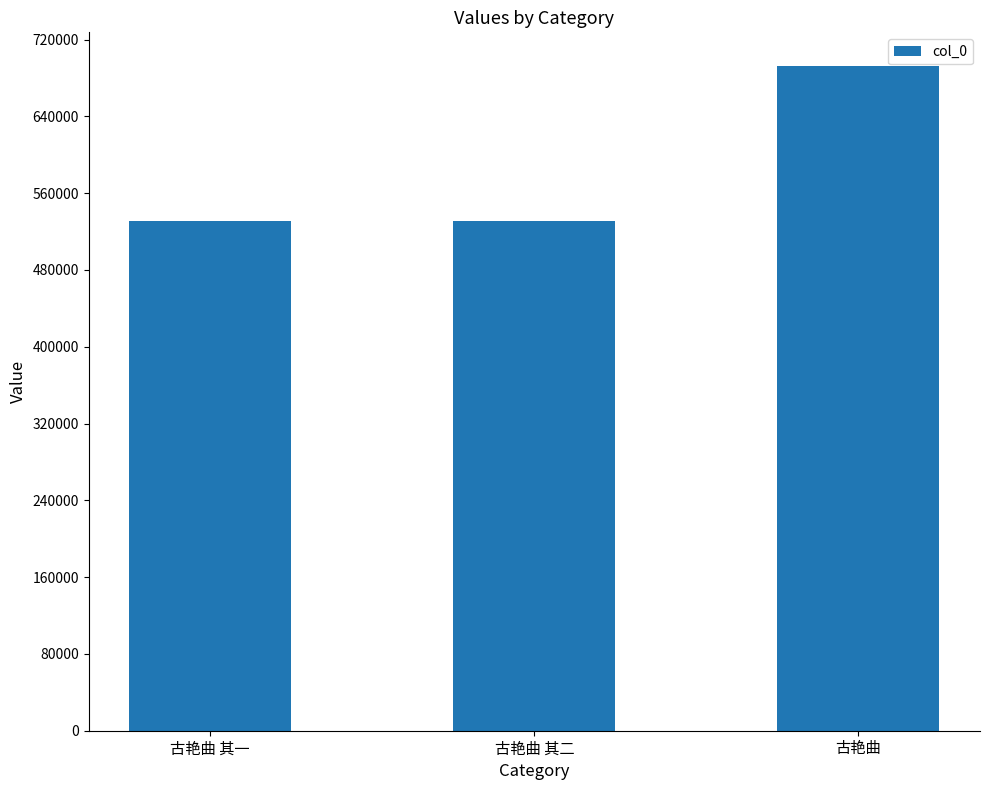

What is the change in value from 古艳曲 其二 to 古艳曲?

+162064